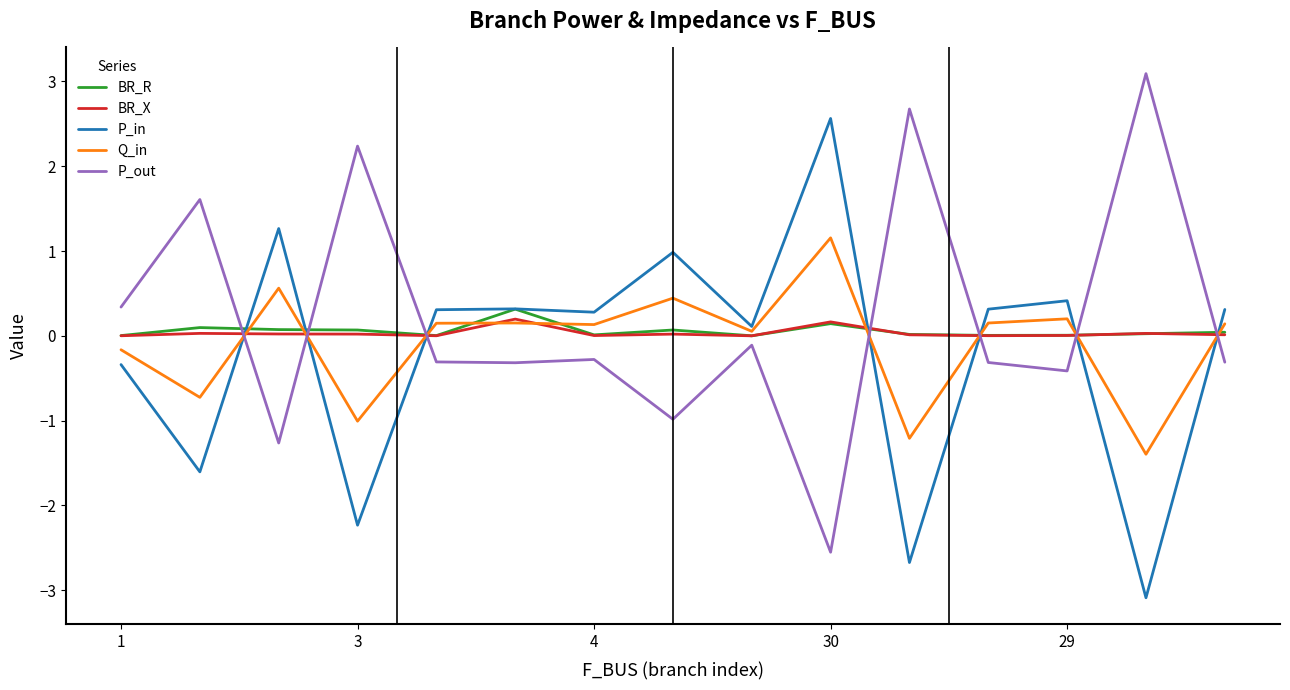

True or false: BR_R and P_out cross at least once.

True